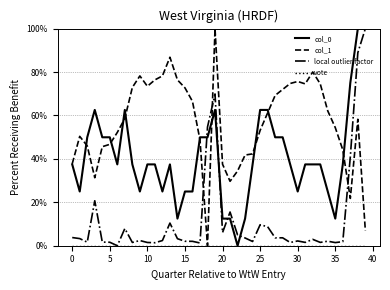

What is the difference between the maximum and minimum values in the local outlier factor series?

100.0